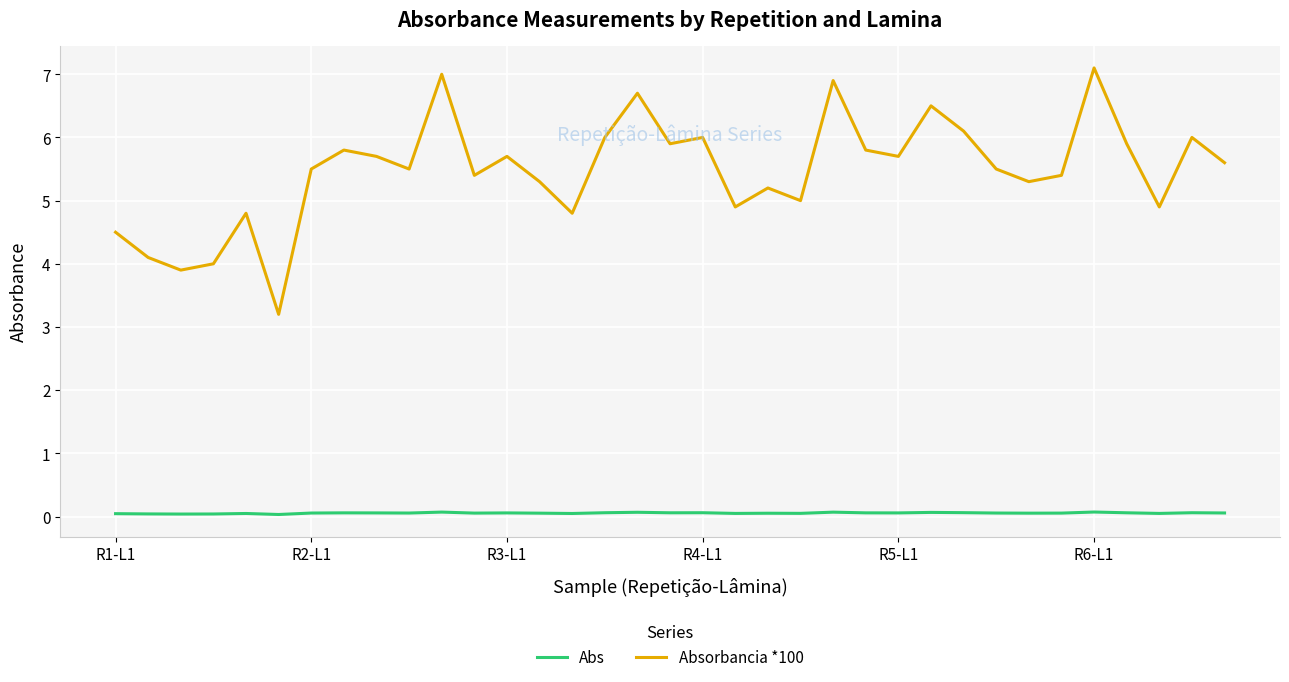

True or false: Absorbancia *100 and Abs cross at least once.

False